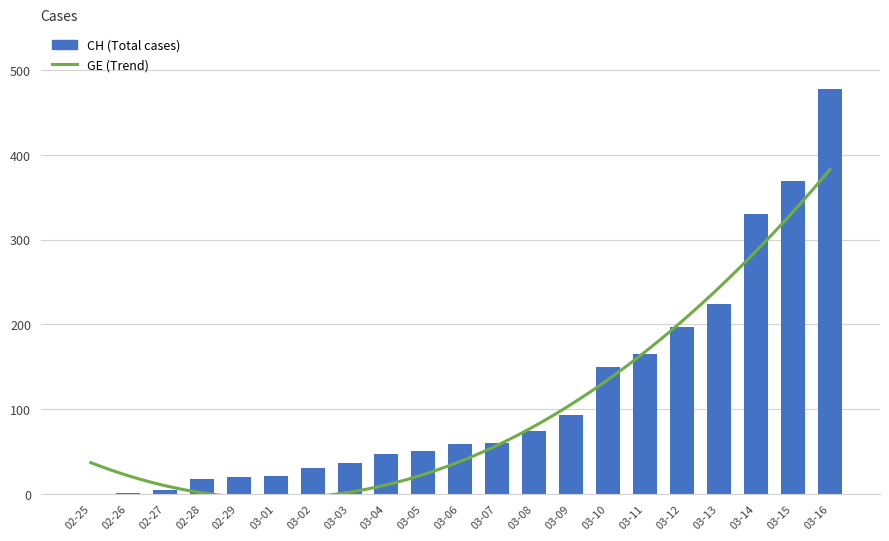

How many data points are less than 59?

10